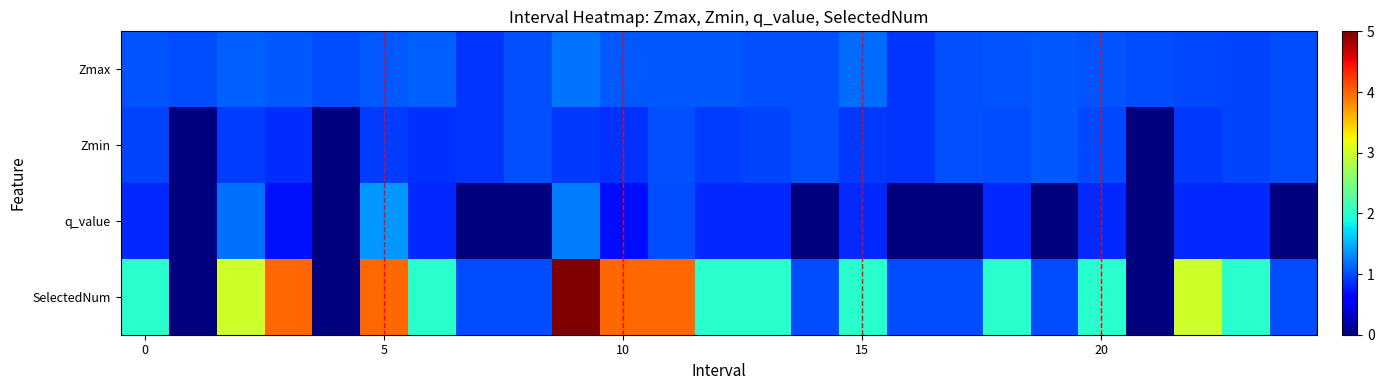

Which series has the widest spread of values?

SelectedNum